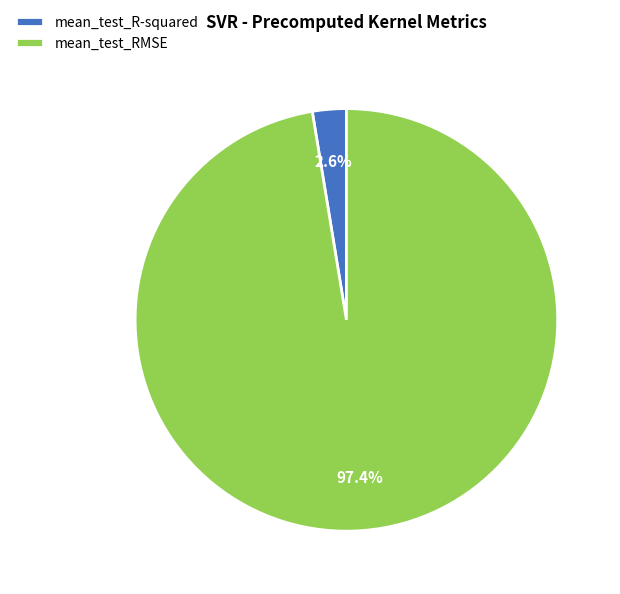

Which category has the smallest portion of the pie?

mean_test_R-squared